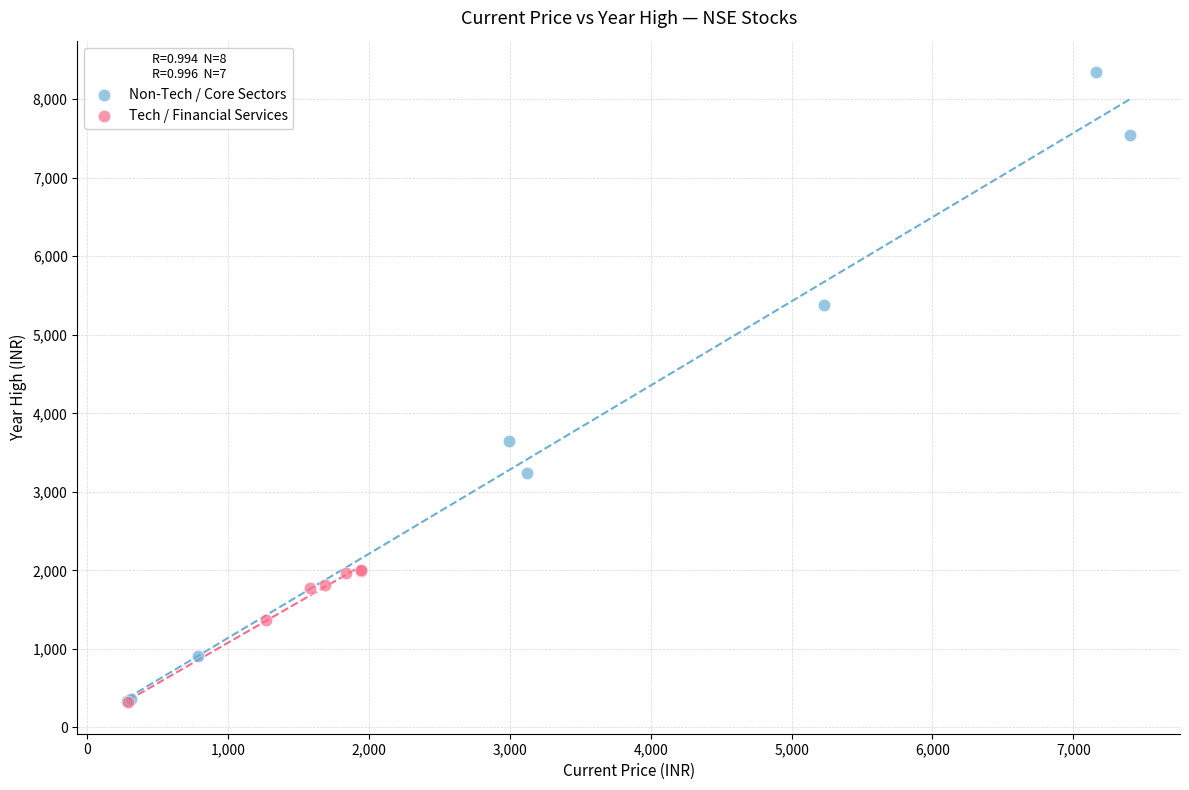

Which series has the largest Y range (max minus min)?

Non-Tech / Core Sectors